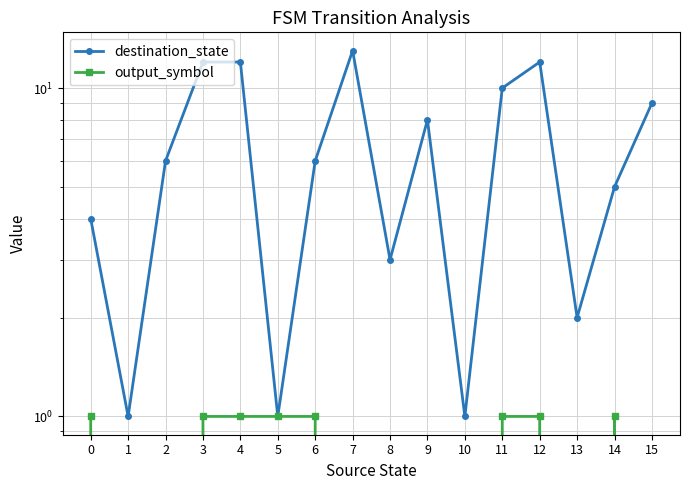

What are all the series names shown in the legend?

destination_state, output_symbol